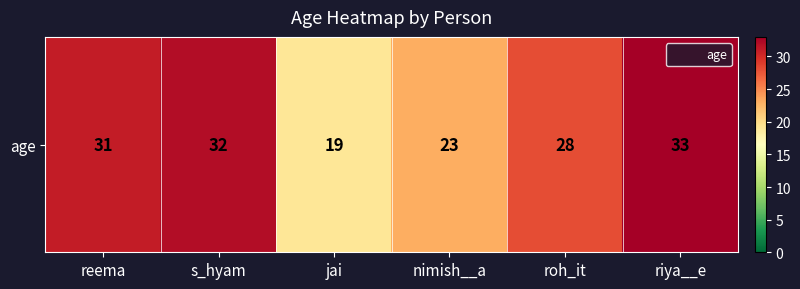

How many series are shown in this chart?

1